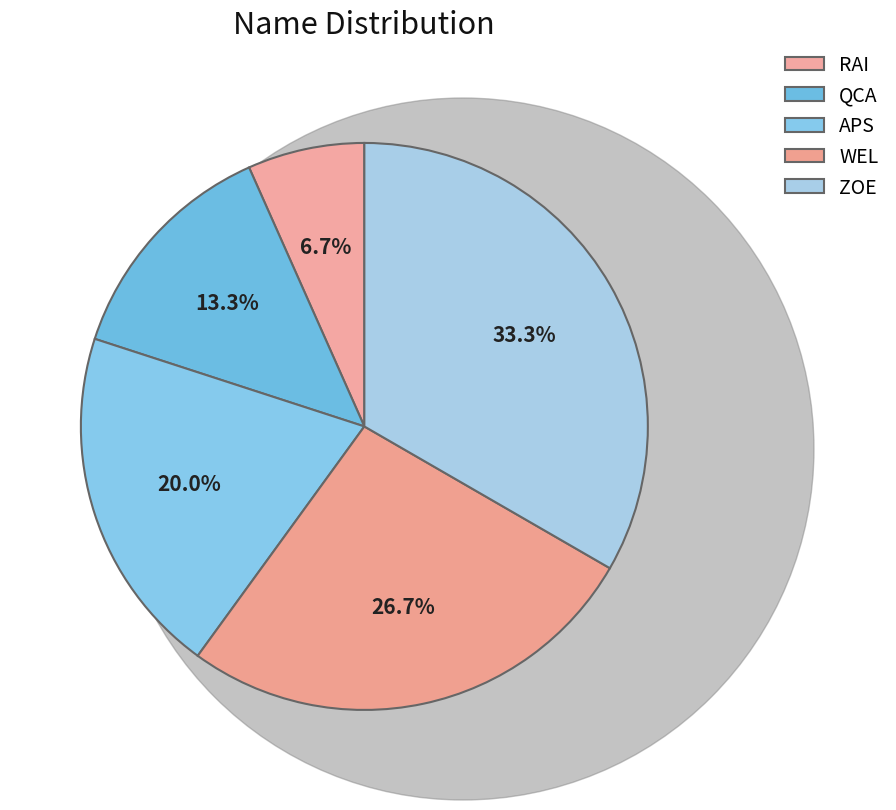

To the nearest percent, what portion does RAI represent?

7%